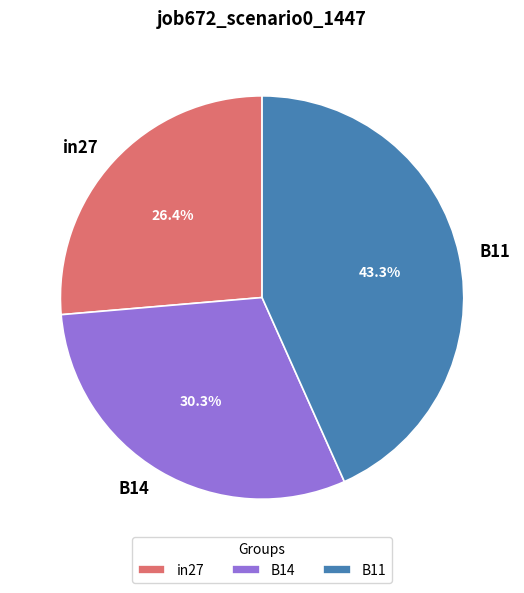

Does B14 account for over 50% of the chart?

No